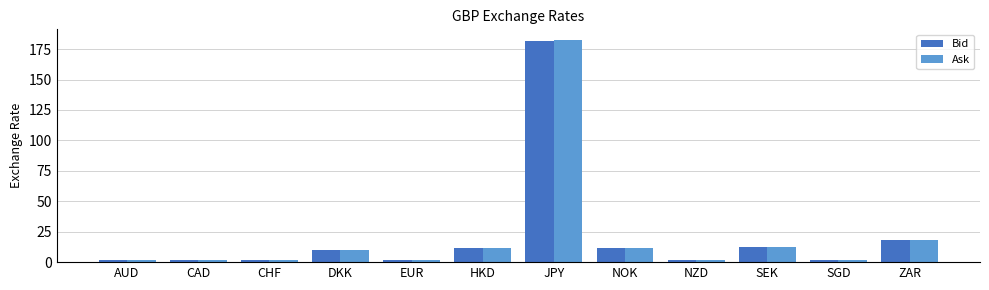

The value of Bid at AUD is 1.9. True or false?

True